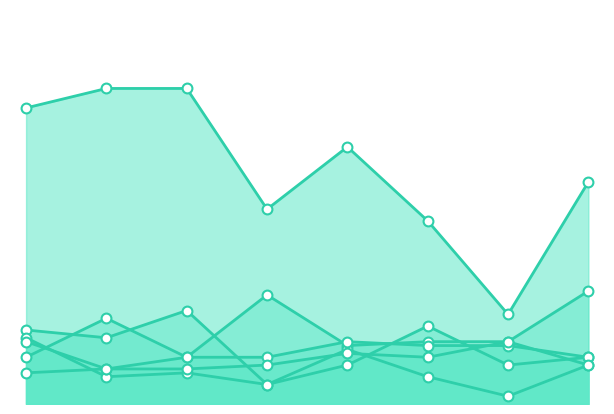

How many lines are shown in the chart?

6